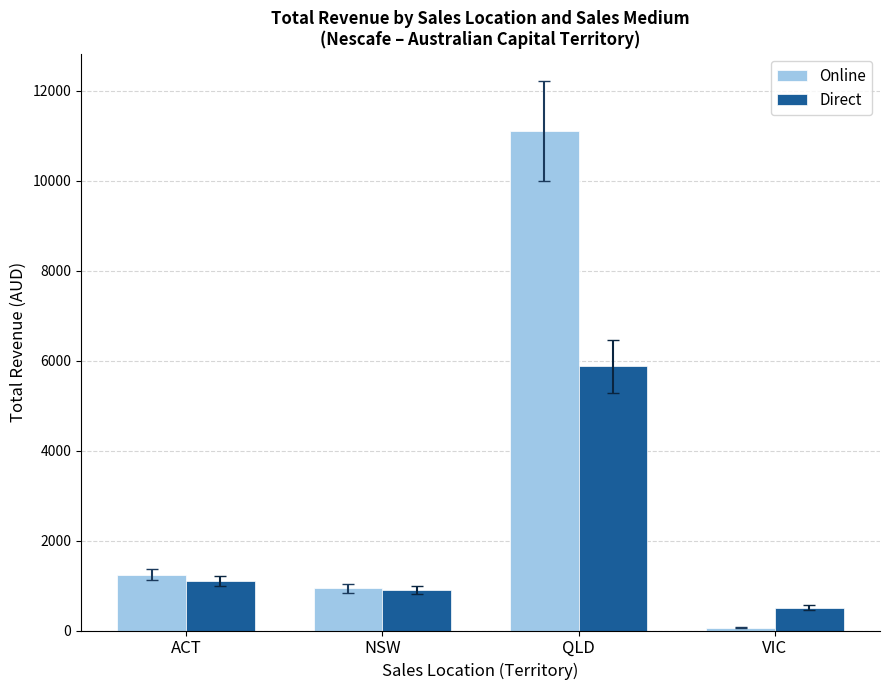

Where is Direct nearest to the value 3192?

ACT